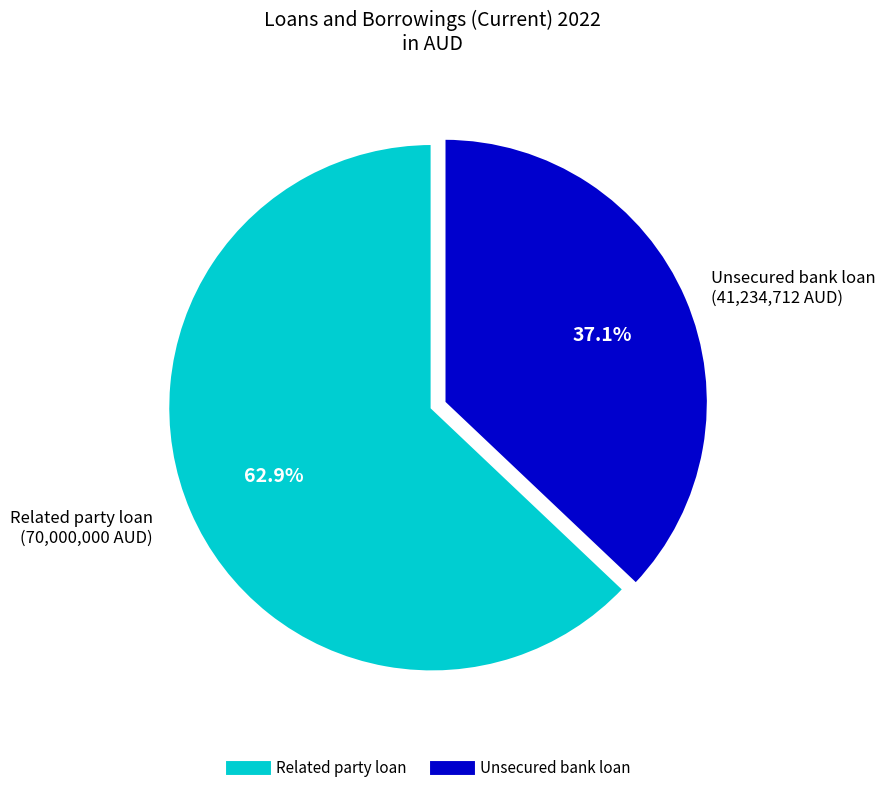

To the nearest percent, what percentage of the pie is Related party loan?

63%